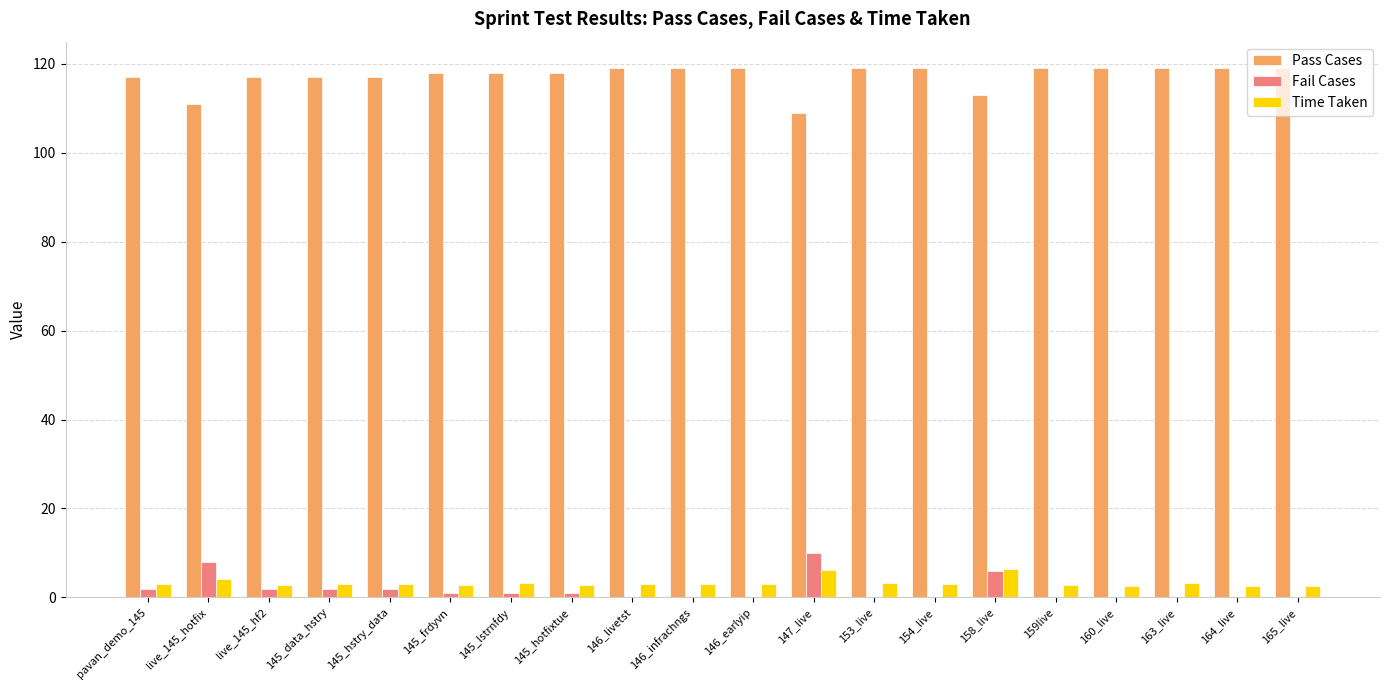

What is the sum of all Time Taken values?

66.6